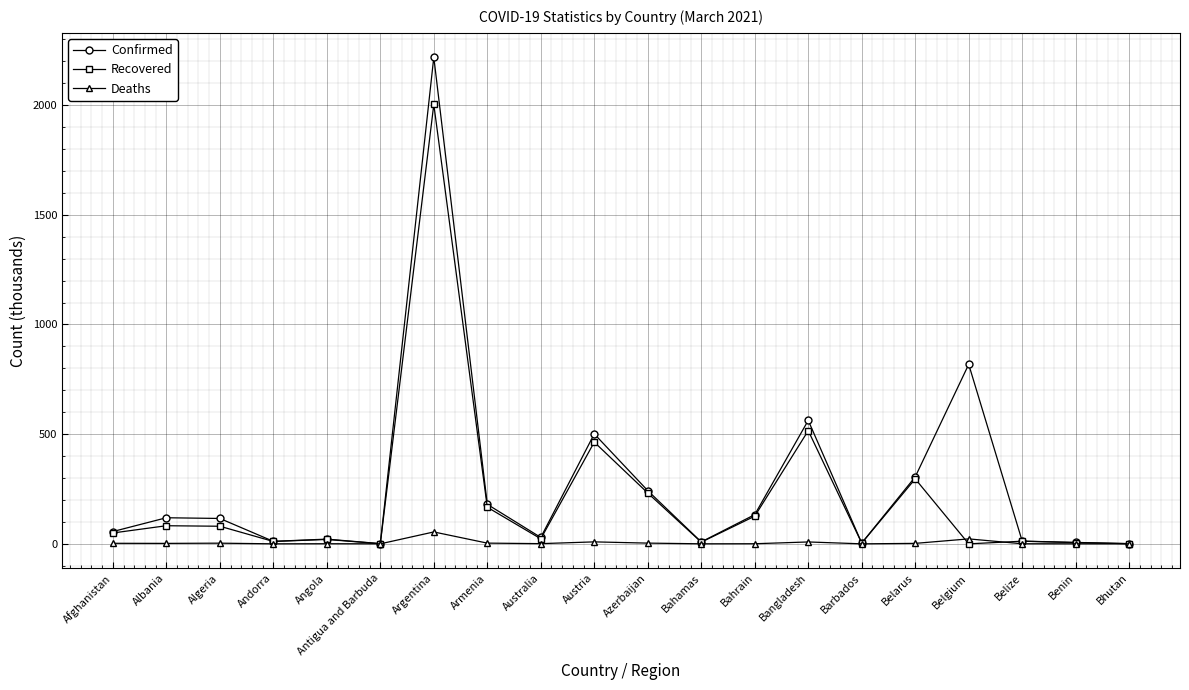

Is the value of Confirmed at Belarus greater than the value of Recovered at Barbados?

Yes